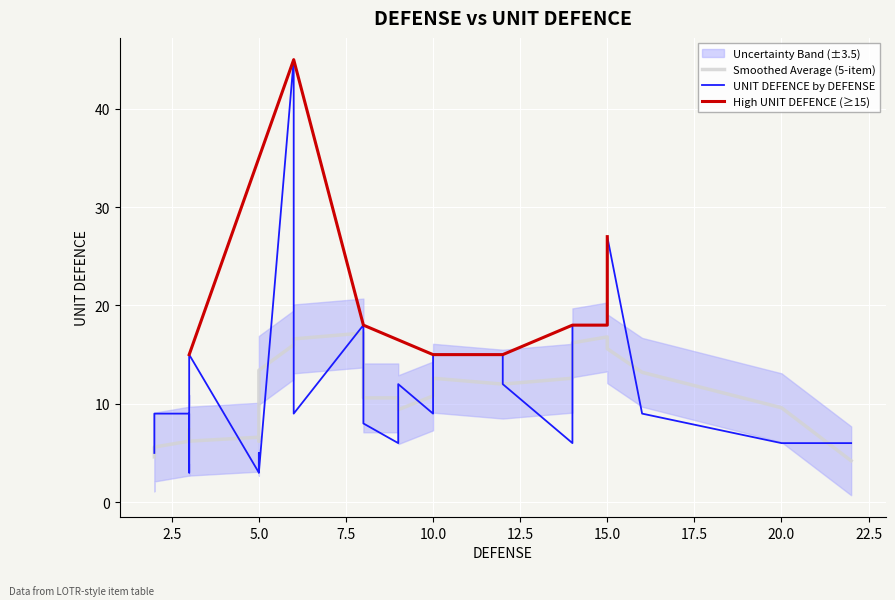

True or false: the data has more than 2 interior local peaks.

True